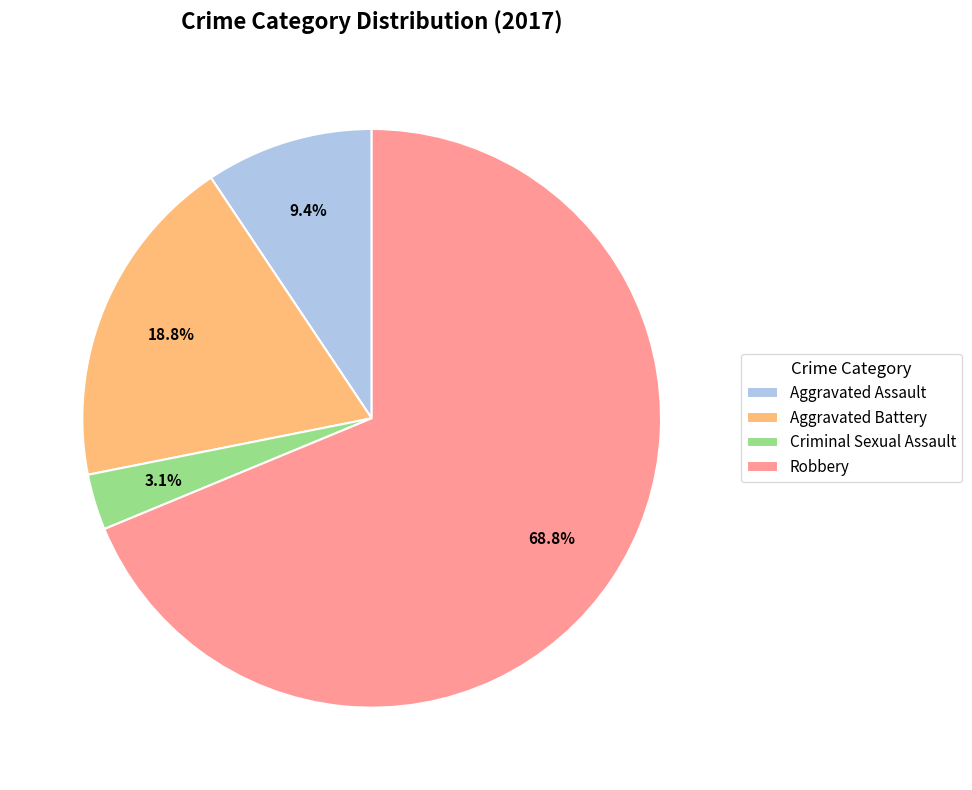

The Criminal Sexual Assault slice represents 3% of the pie. True or false?

True